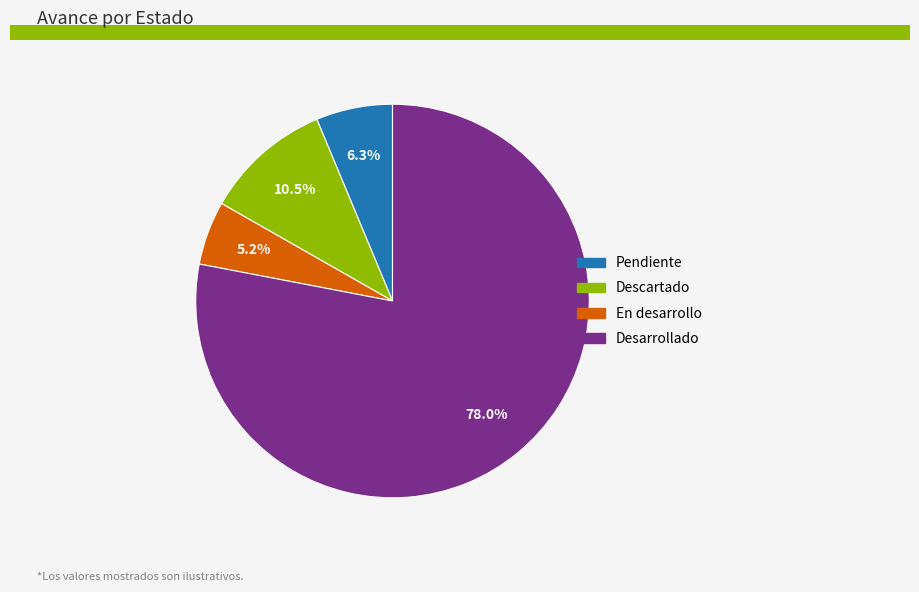

Between Pendiente and Descartado, which is larger?

Descartado